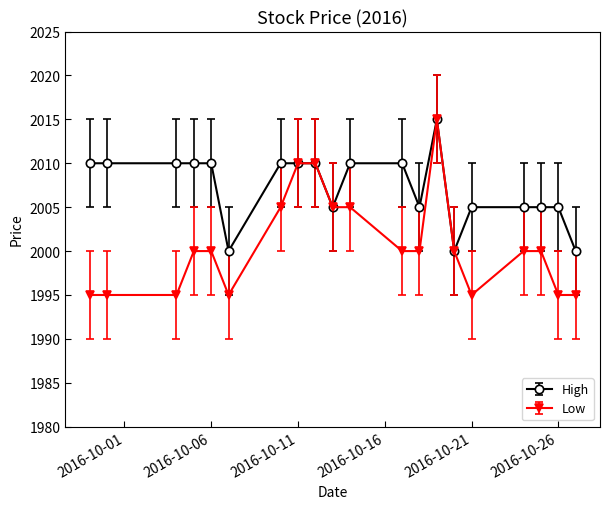

At how many categories does at least one series exceed 2009?

11